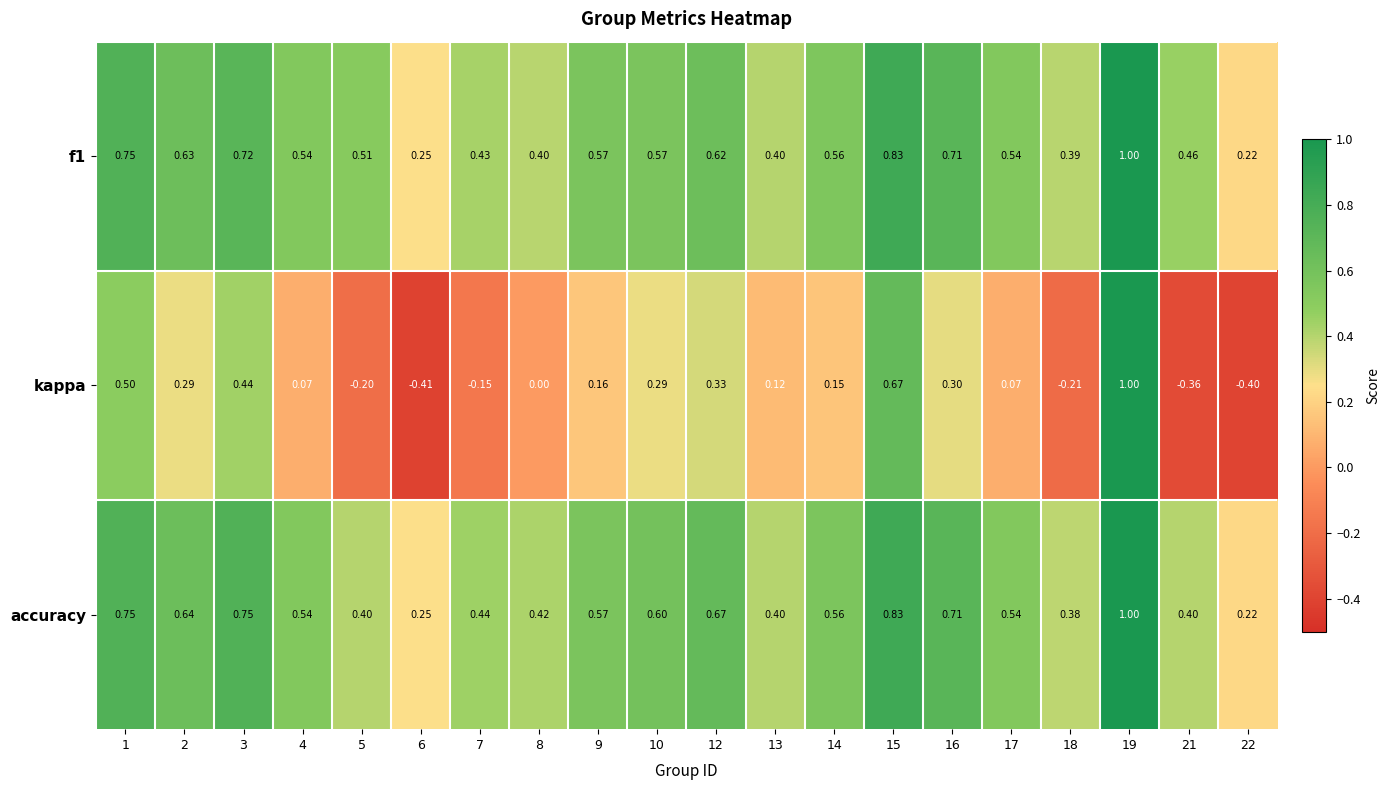

Which series has the widest spread of values?

kappa